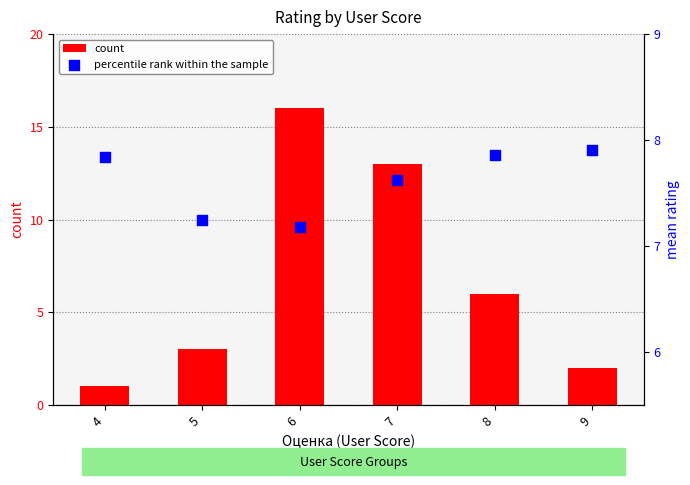

Is the value of percentile rank within the sample at 7 greater than the value of count at 5?

Yes